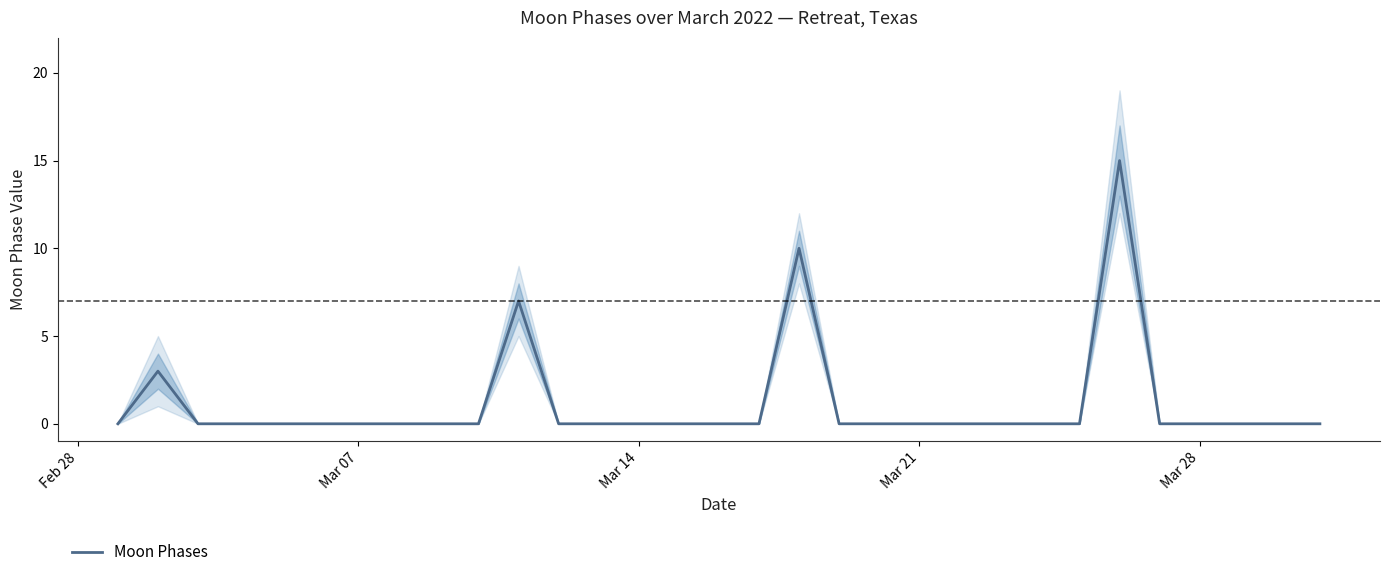

The value of Moon Phases at Mar 21 is 0. True or false?

True